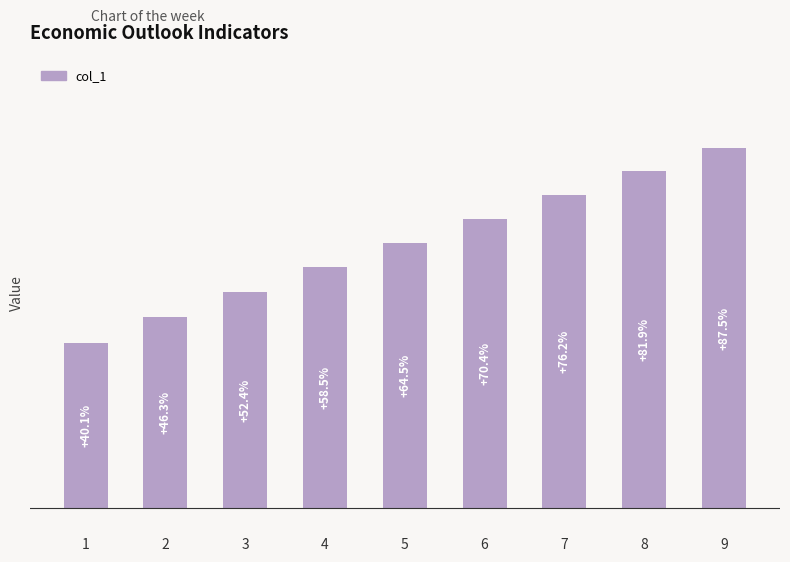

List the labels in order of value, largest first.

9, 8, 7, 6, 5, 4, 3, 2, 1